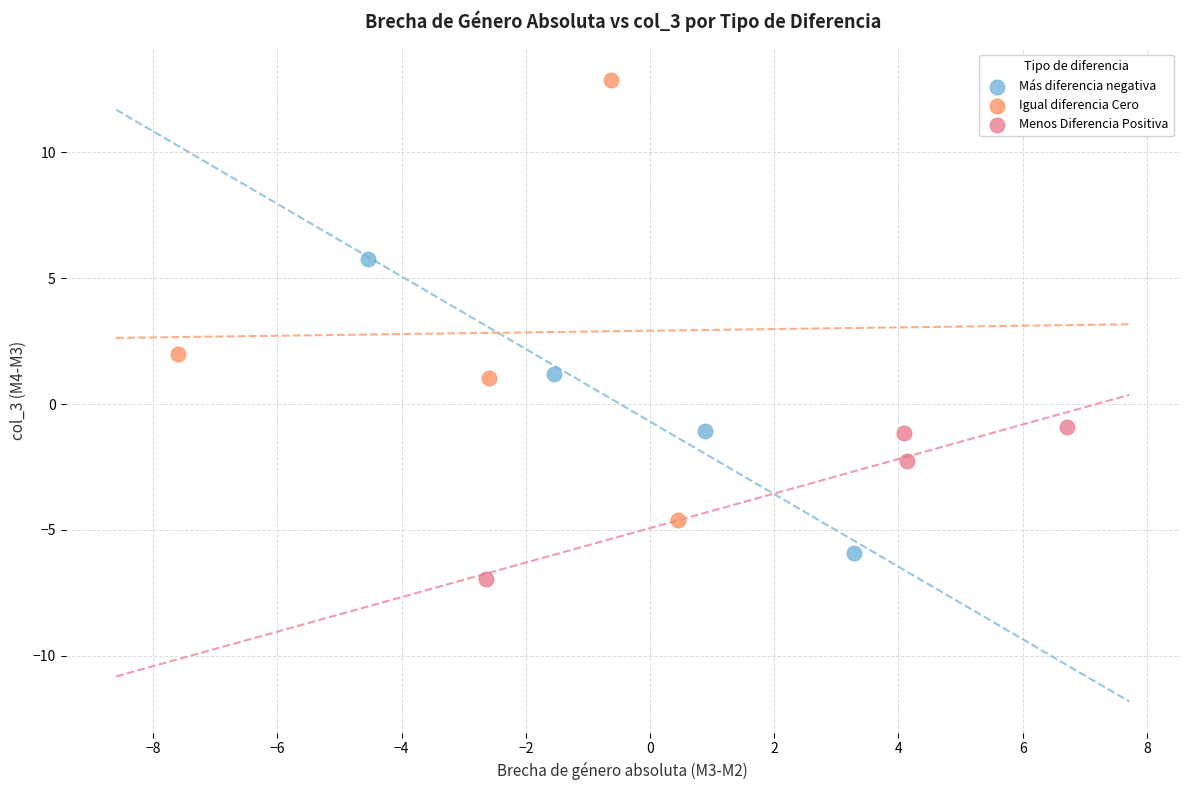

Which series reaches the maximum Y coordinate?

Igual diferencia Cero